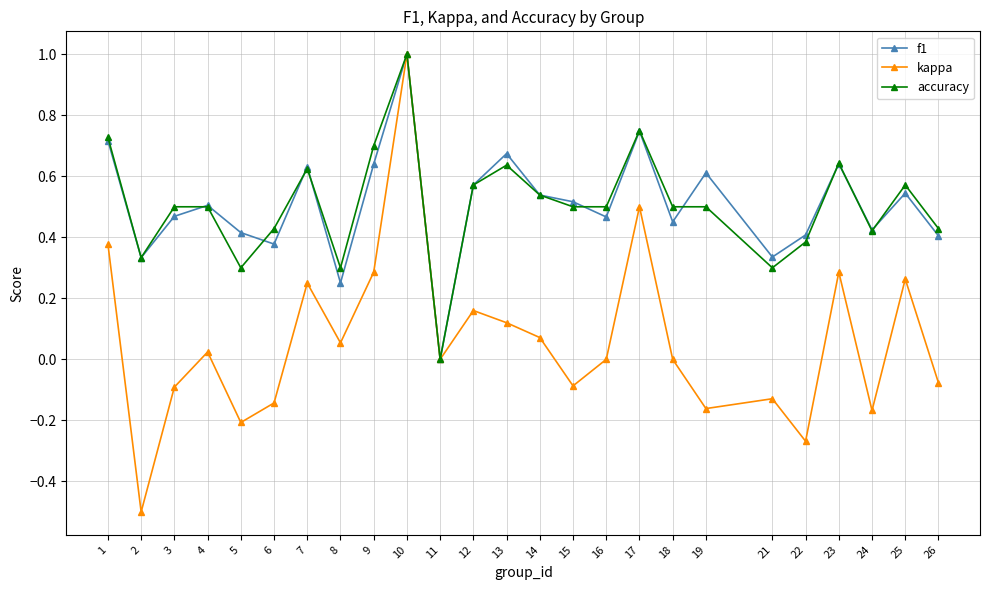

True or false: kappa has more than 2 points higher than both neighbors.

True